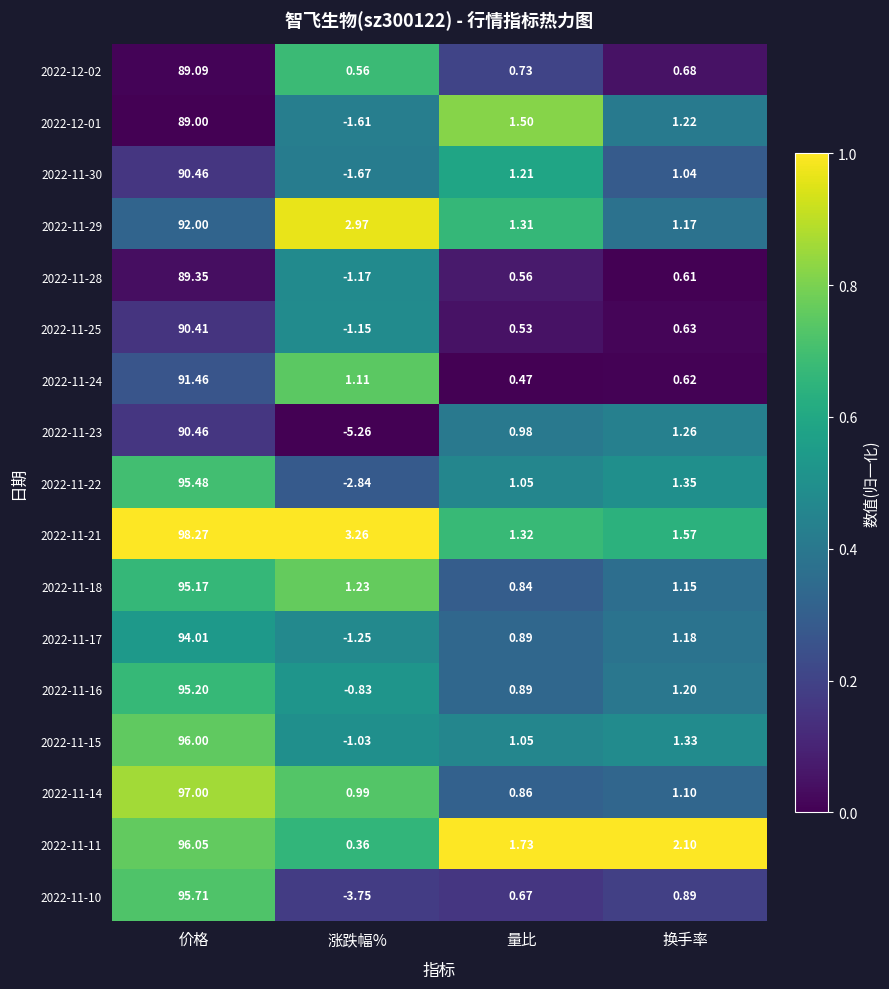

List the labels in order of 2022-11-17 value, largest first.

价格, 换手率, 量比, 涨跌幅%